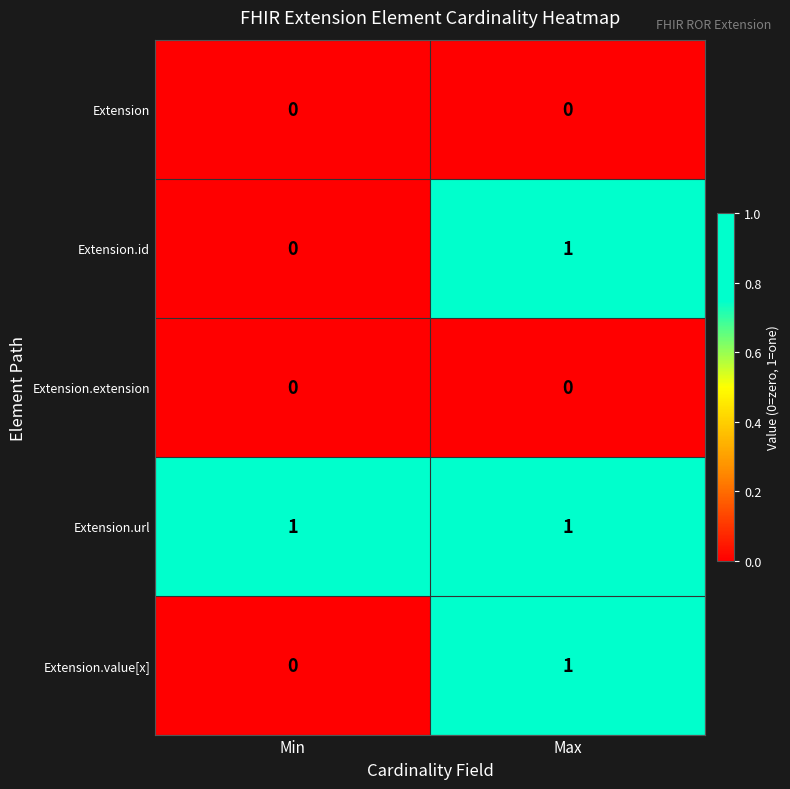

Which series has the largest total across all categories?

Extension.url